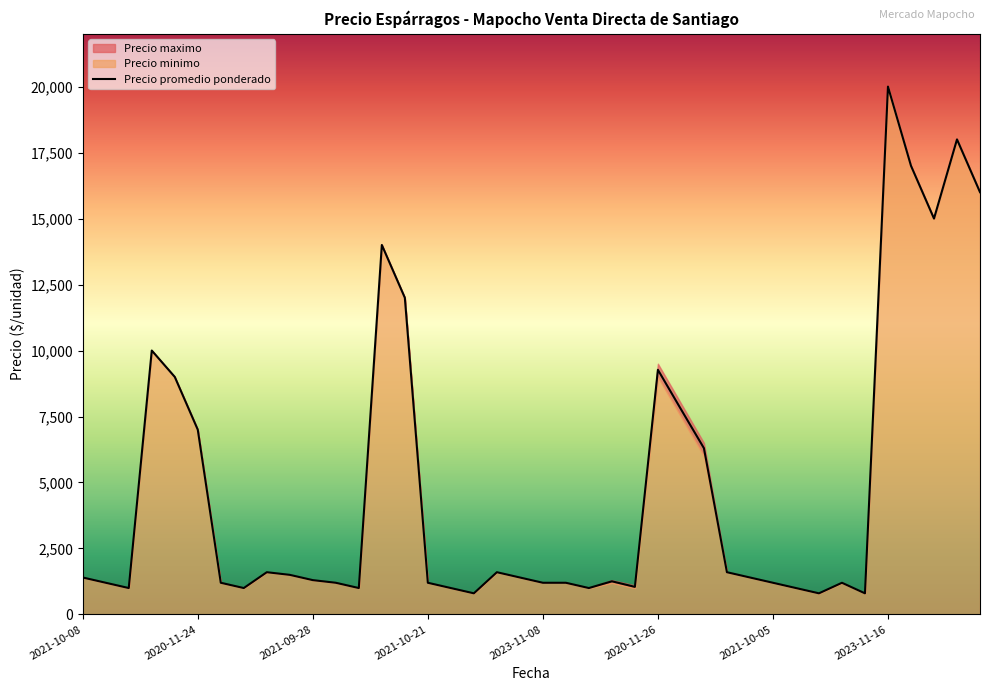

How many values in the Precio minimo series are below 1400?

20